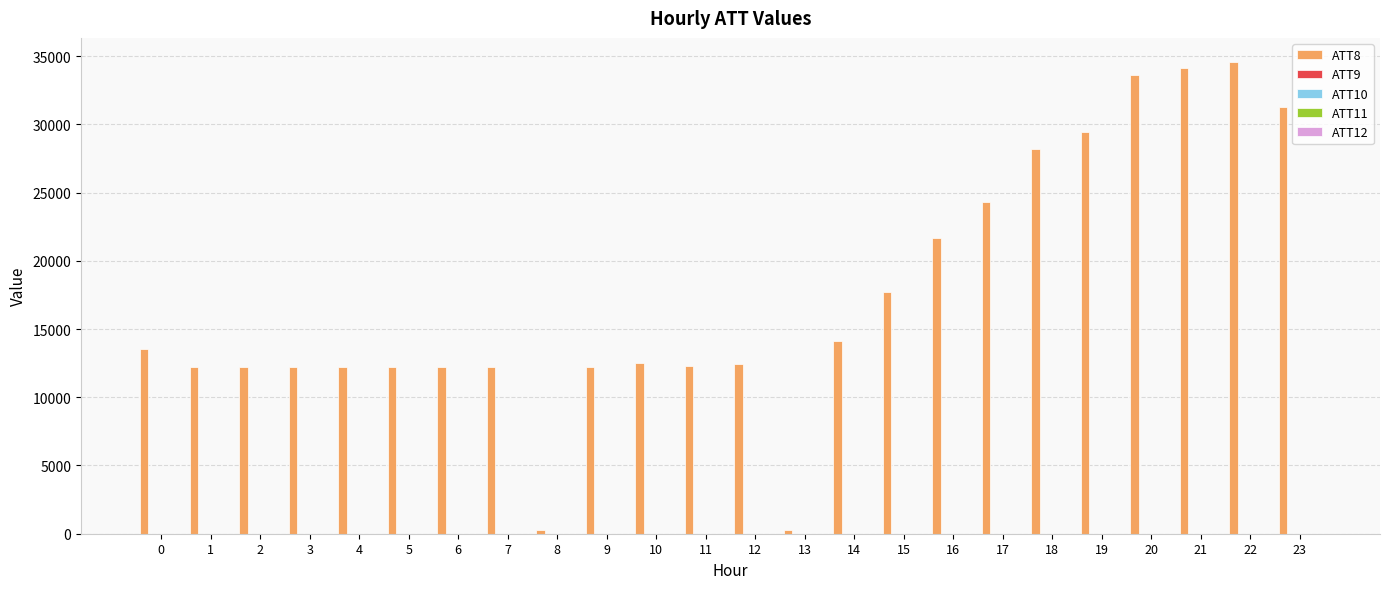

Which series has the largest total across all categories?

ATT8